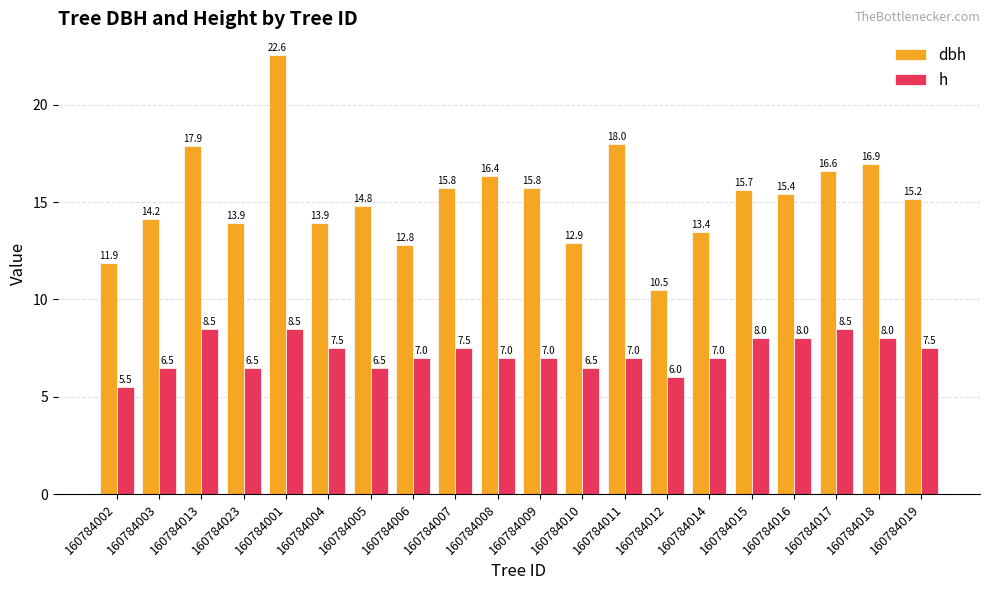

List the series in order of their overall mean, lowest first.

h, dbh